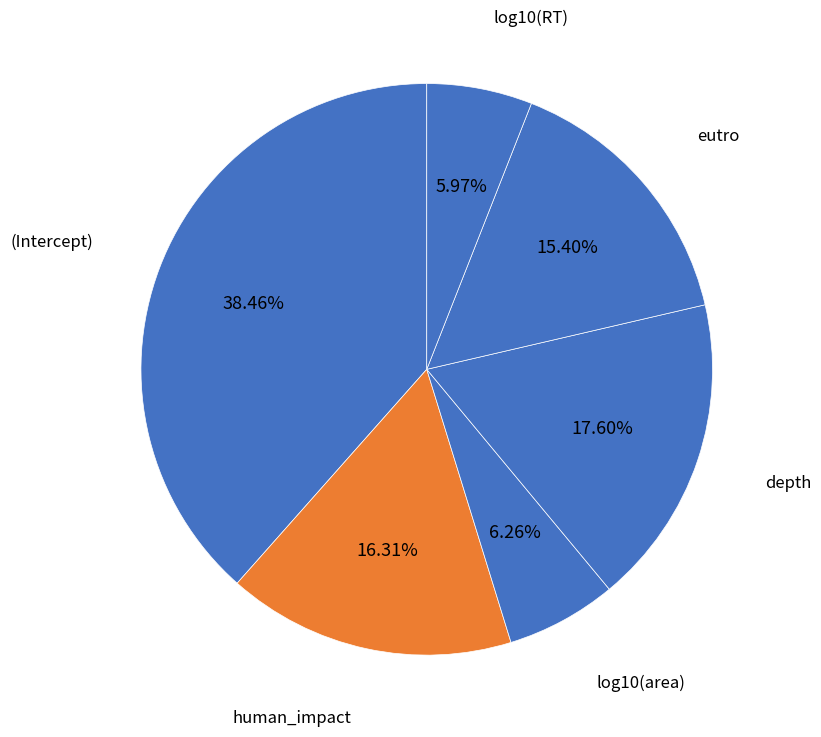

To the nearest percent, what is the difference between the largest and smallest slice percentages?

32%